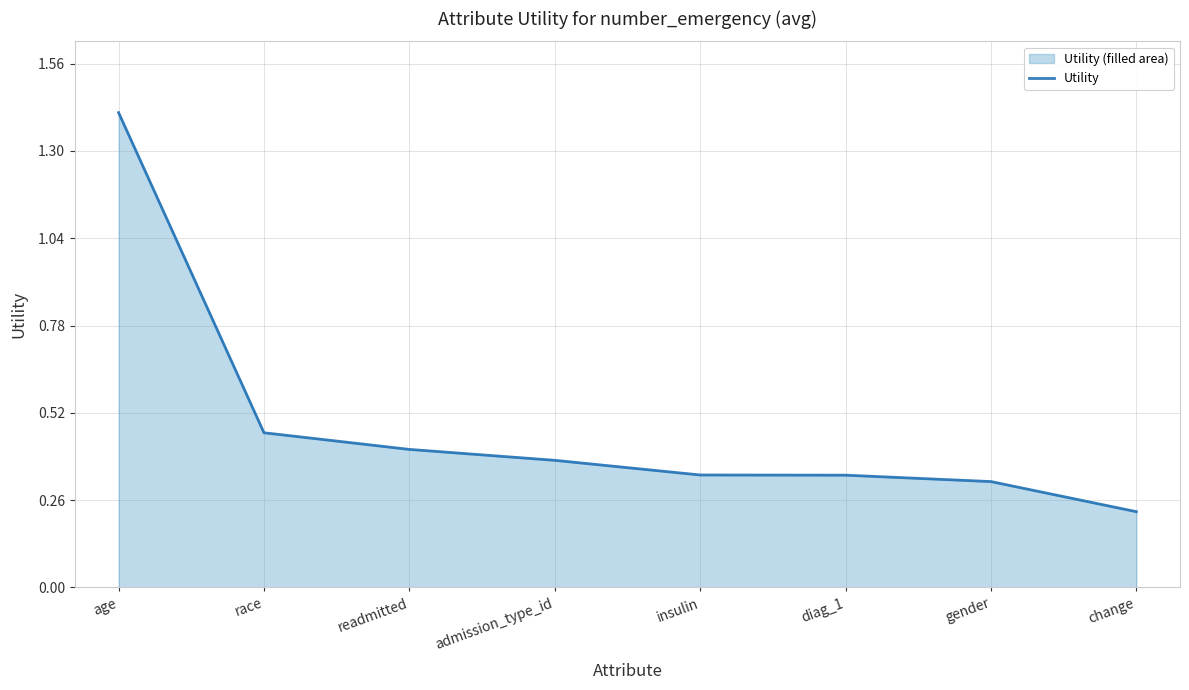

Reading left to right, what are all the values shown in this chart?

age=1.4	race=0.5	readmitted=0.4	admission_type_id=0.4	insulin=0.3	diag_1=0.3	gender=0.3	change=0.2